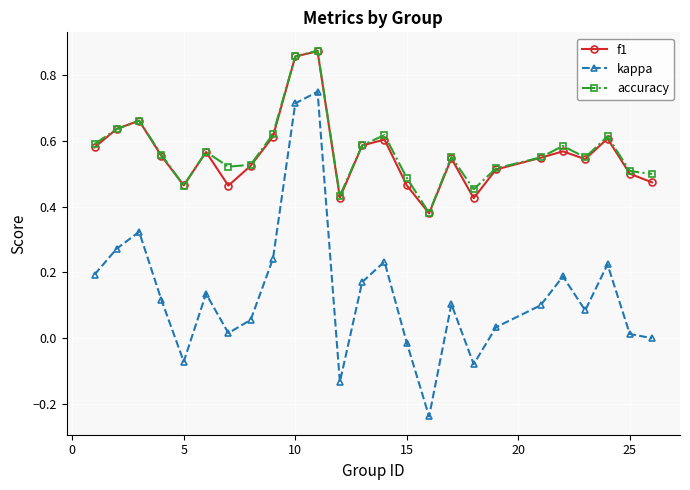

In kappa, how many points are higher than both neighbors (excluding endpoints)?

7